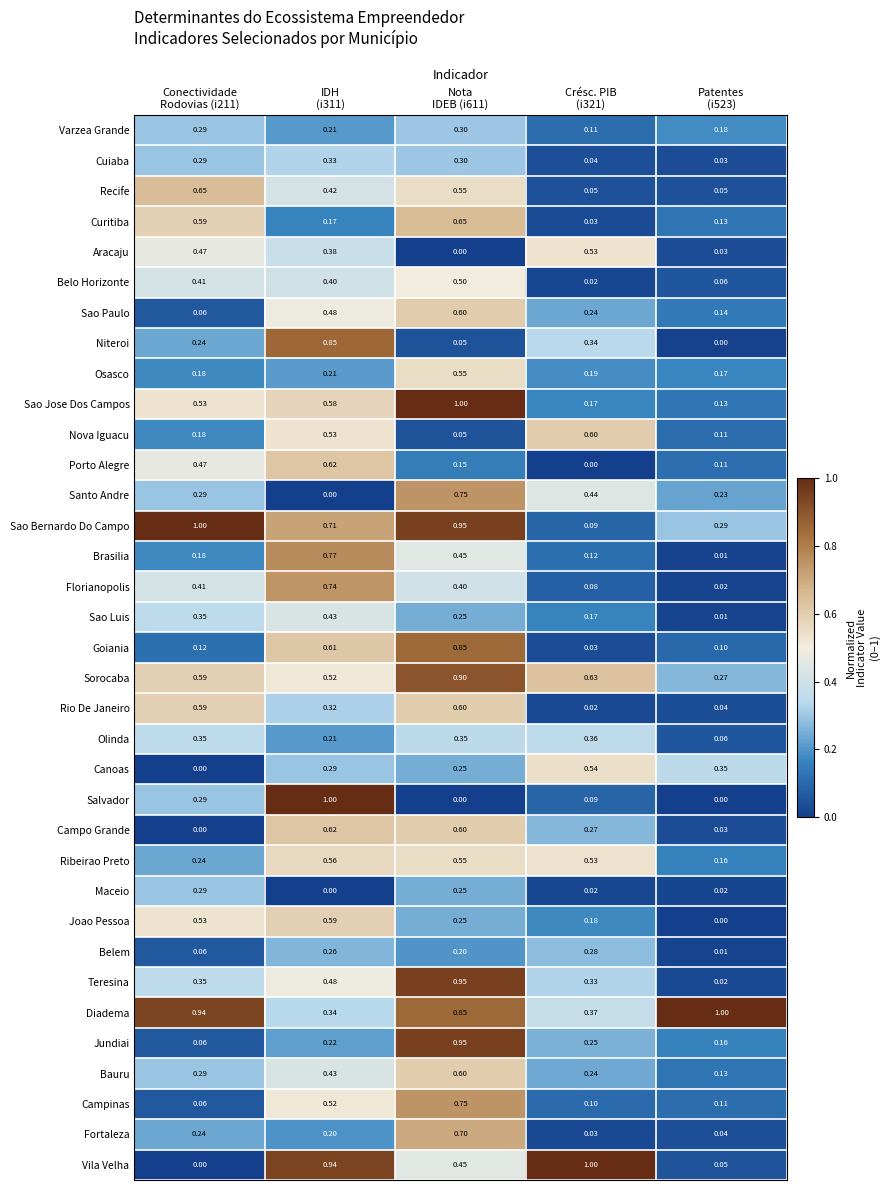

Which series has the largest total across all categories?

Diadema